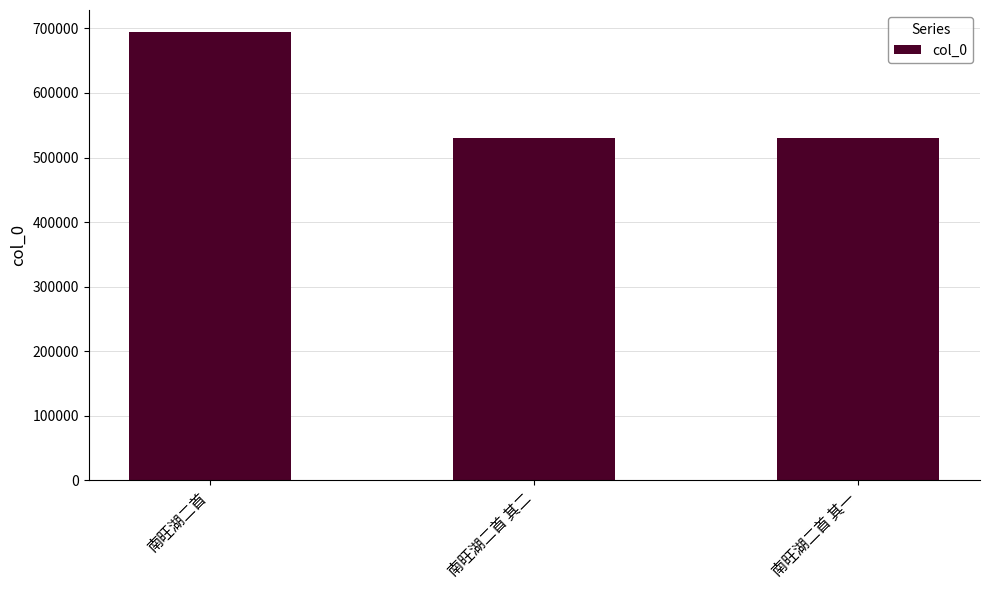

How many data points are less than 529522?

1